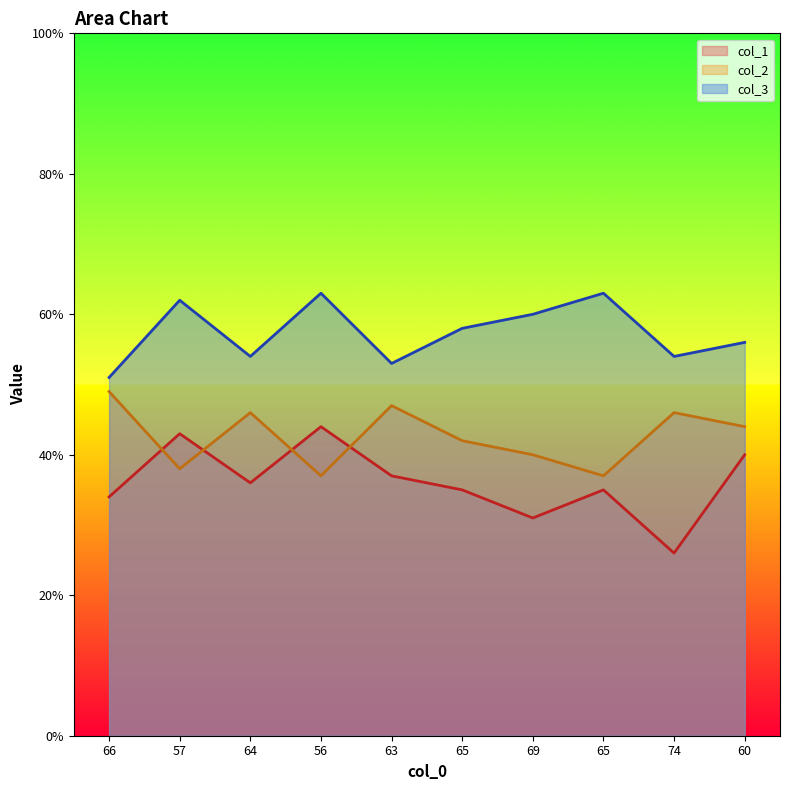

What is the minimum value shown in the chart?

26